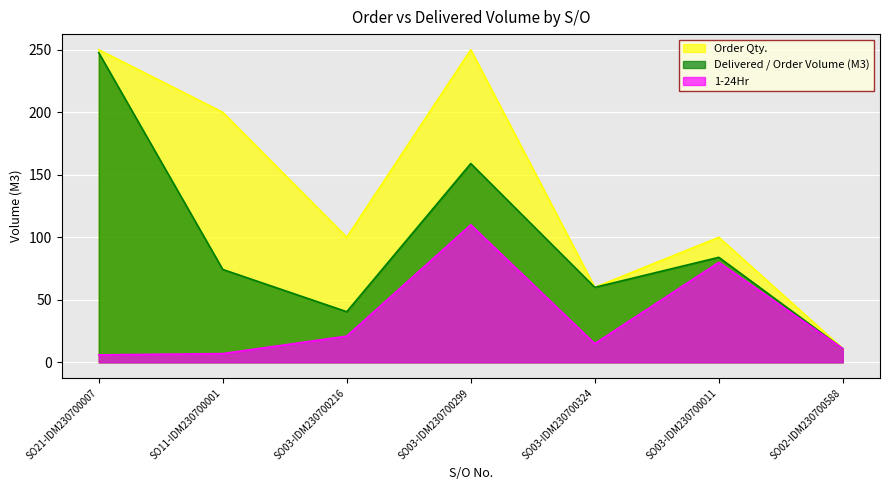

Is it true that 1-24Hr equals 9.9 at SO21-IDM230700007?

False